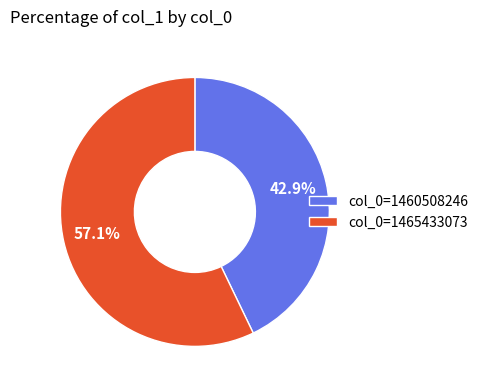

How many segments does this pie chart have?

2